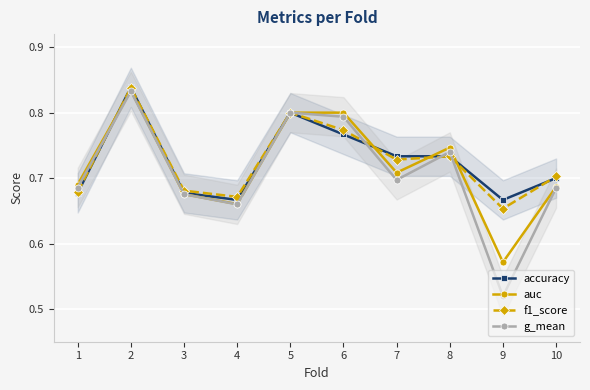

Reading left to right, list all the values displayed in this chart.

accuracy: 1=0.7	2=0.8	3=0.7	4=0.7	5=0.8	6=0.8	7=0.7	8=0.7	9=0.7	10=0.7
auc: 1=0.7	2=0.8	3=0.7	4=0.7	5=0.8	6=0.8	7=0.7	8=0.7	9=0.6	10=0.7
f1_score: 1=0.7	2=0.8	3=0.7	4=0.7	5=0.8	6=0.8	7=0.7	8=0.7	9=0.7	10=0.7
g_mean: 1=0.7	2=0.8	3=0.7	4=0.7	5=0.8	6=0.8	7=0.7	8=0.7	9=0.5	10=0.7